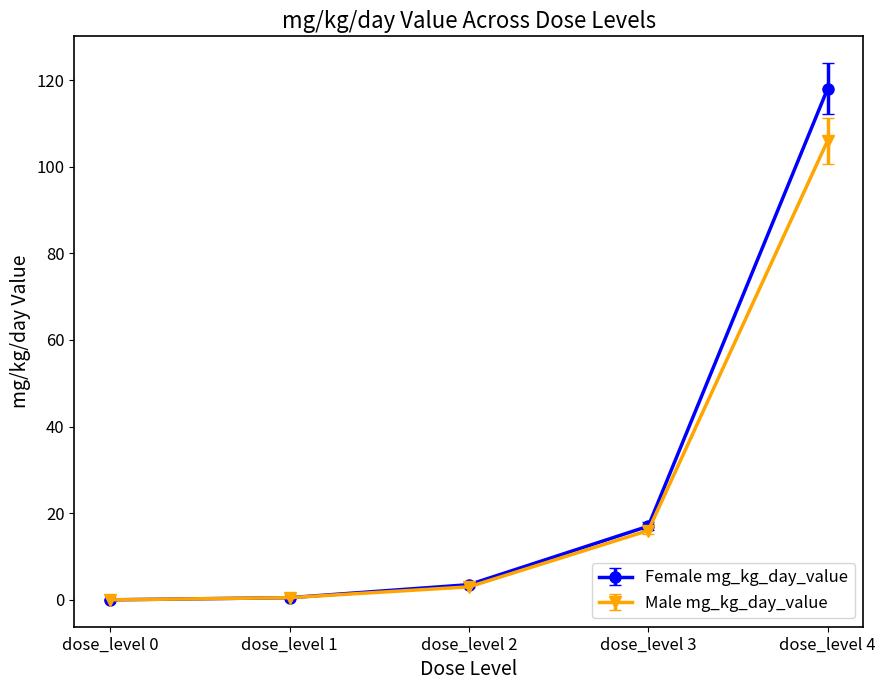

Which series changed the most between dose_level 1 and dose_level 4?

Female mg_kg_day_value